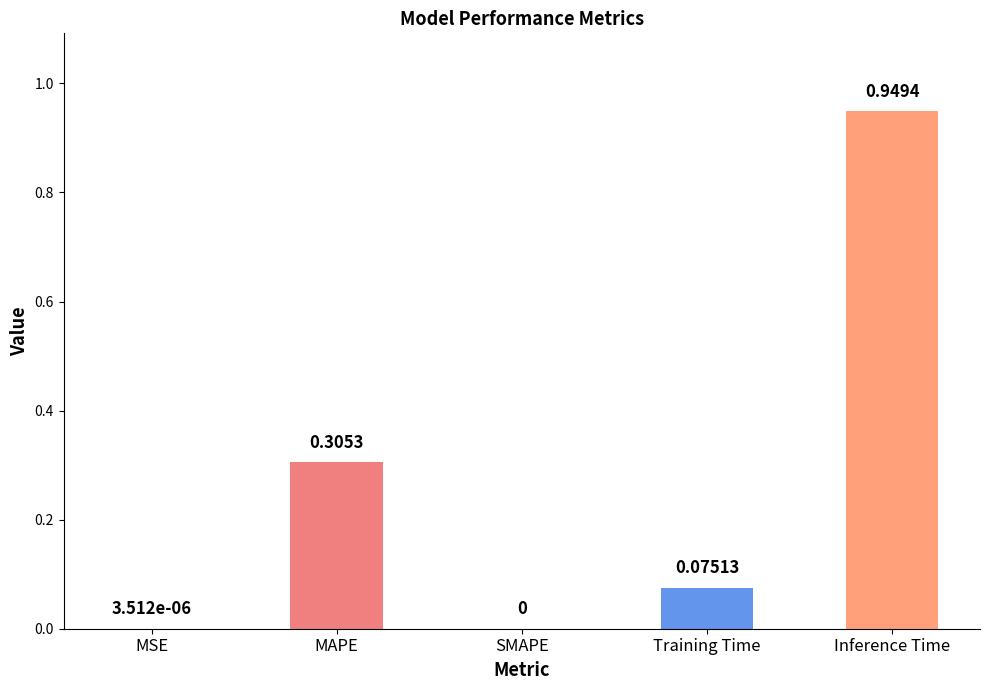

Are the bars grouped side by side (vs. stacked)?

No